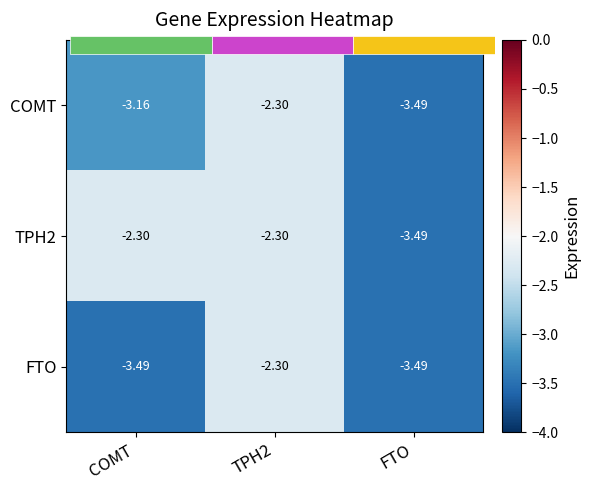

How many distinct data groups are displayed?

3